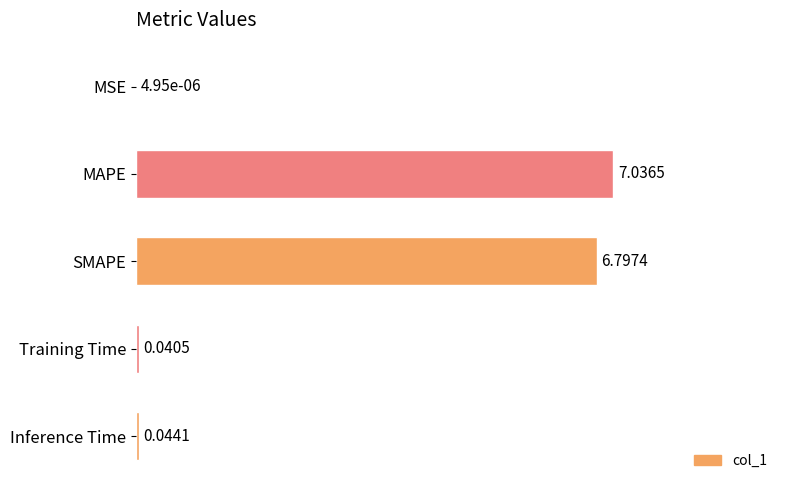

What is the sum of all values?

2.0